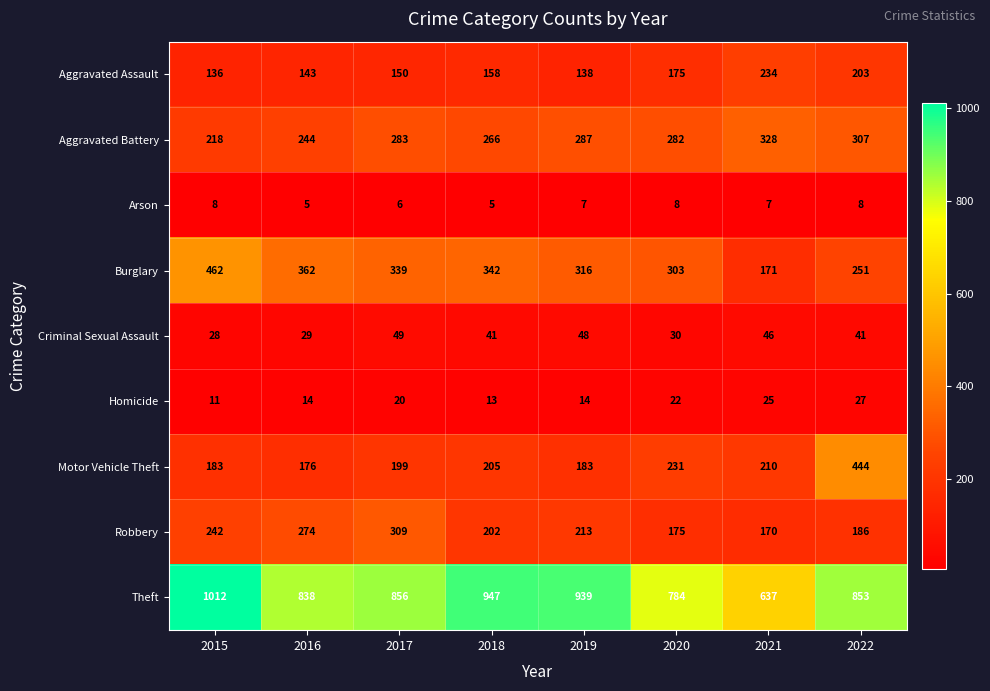

What is the spread (max minus min) of values at 2021?

630